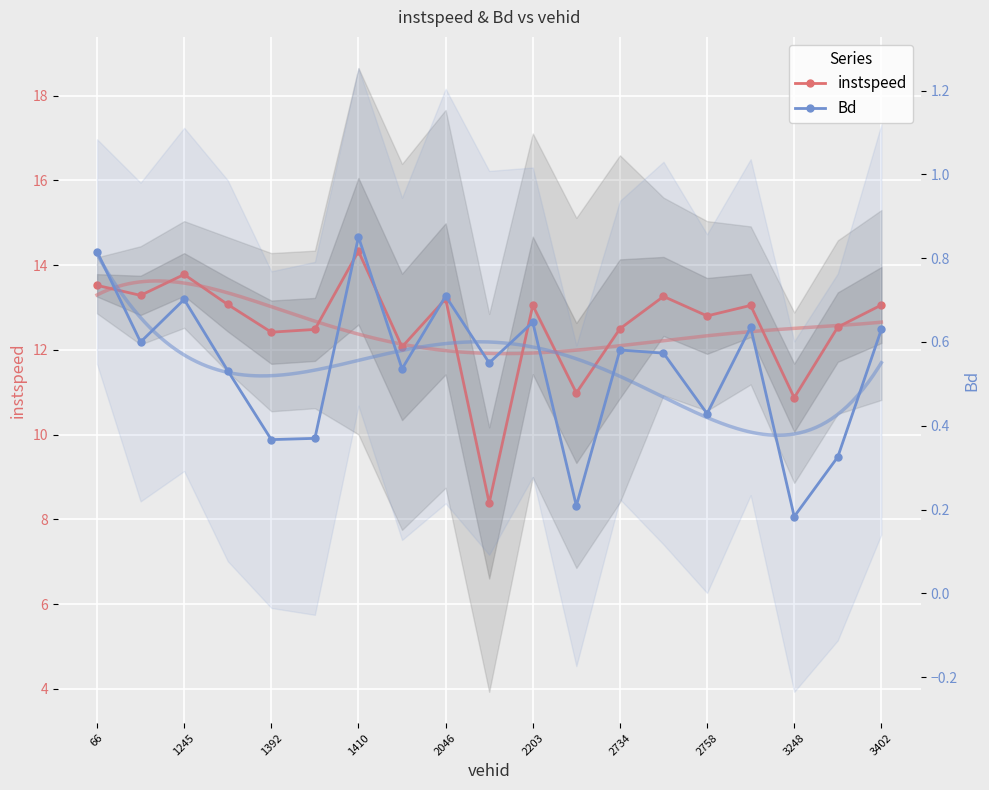

How many data points does each series have?

19